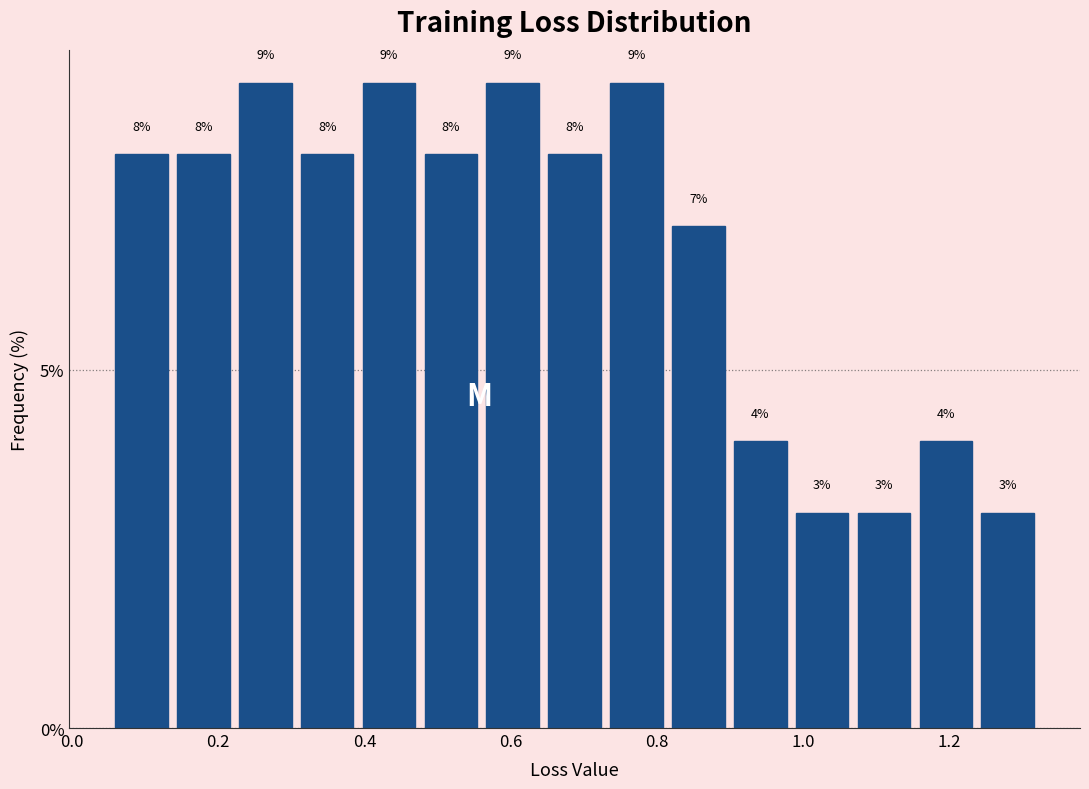

What is the height of the bar covering 0.56 to 0.64 on the x-axis? The bar edges are not printed on the chart, so give them approximately, as read against the axis.

9